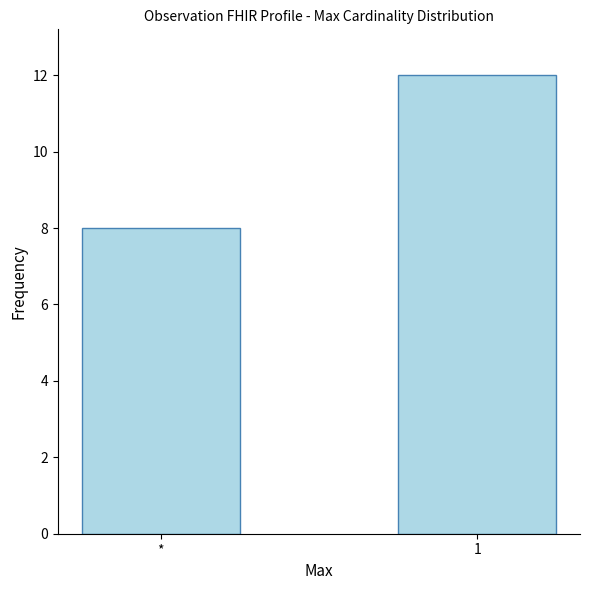

How many bars are there in total?

2